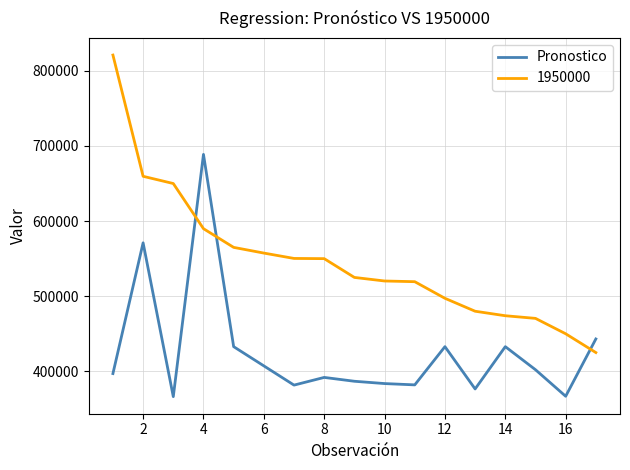

What is the maximum value shown in the chart?

821000.0